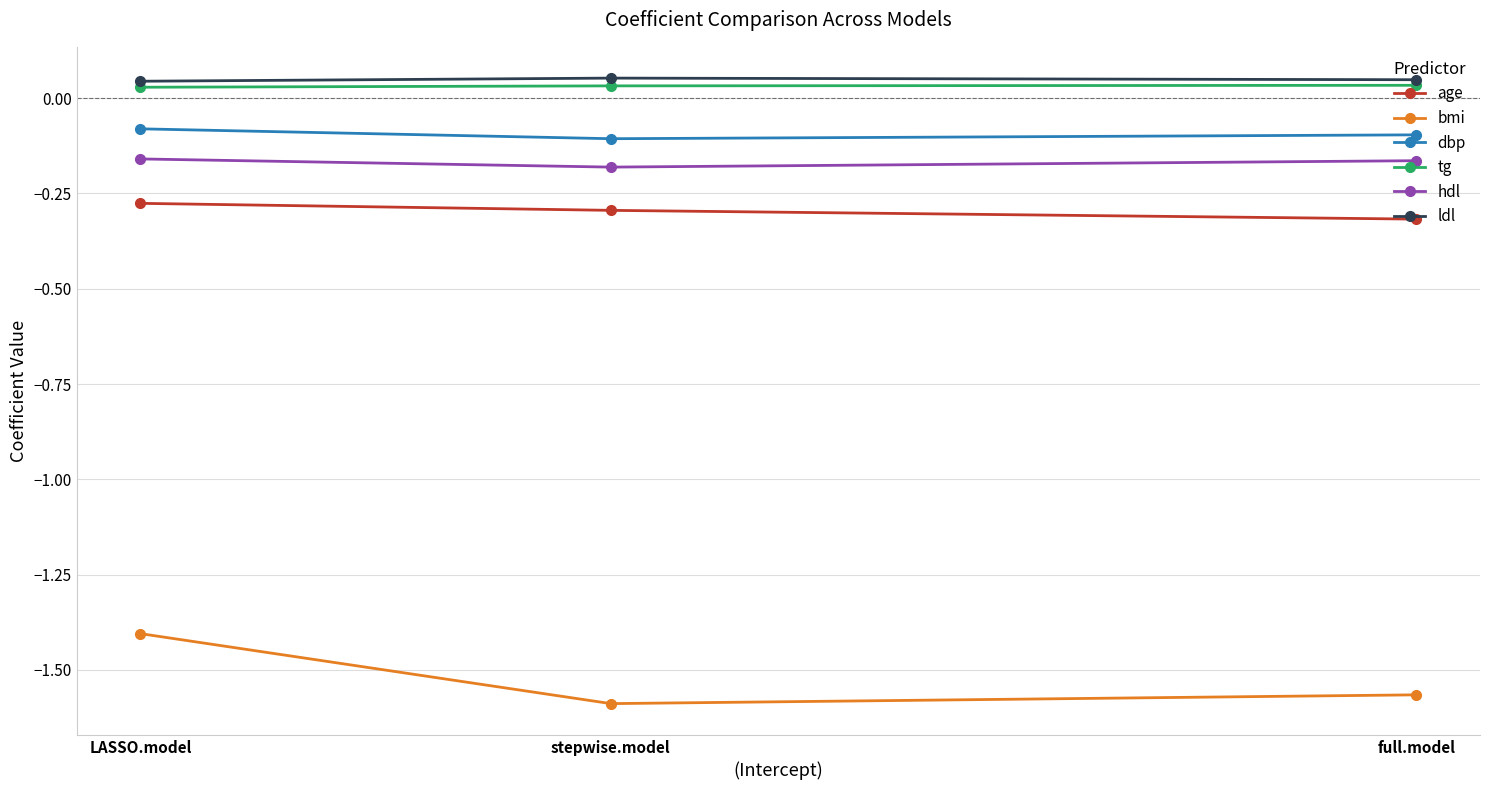

Which series changed the most between full.model and stepwise.model?

bmi